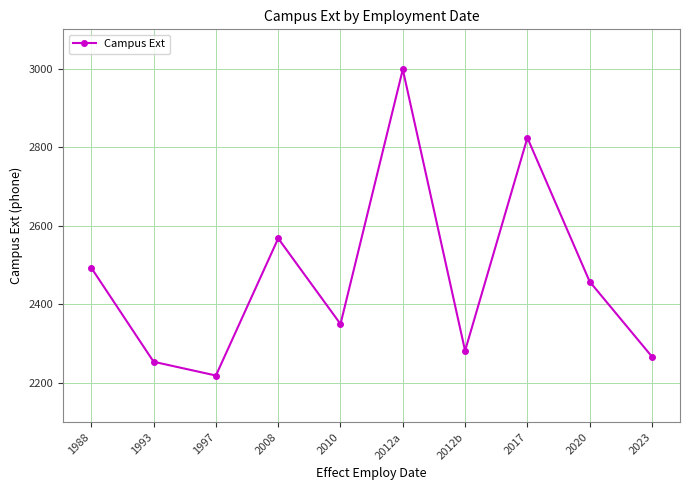

Reading left to right, extract all data points from this chart.

1988=2493	1993=2254	1997=2219	2008=2568	2010=2350	2012a=2998	2012b=2282	2017=2824	2020=2458	2023=2267